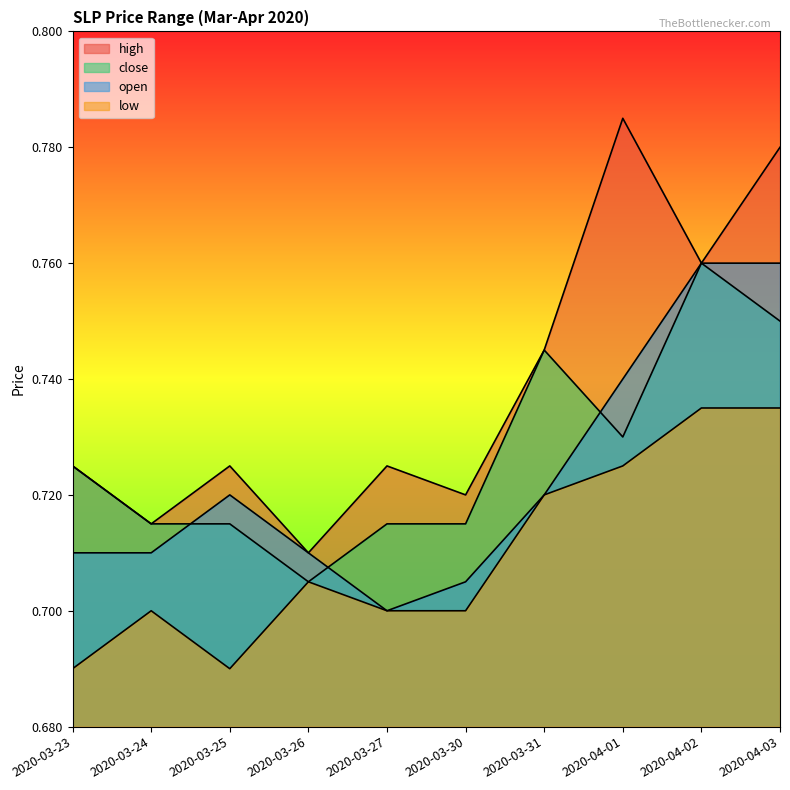

How many lines are shown in the chart?

4